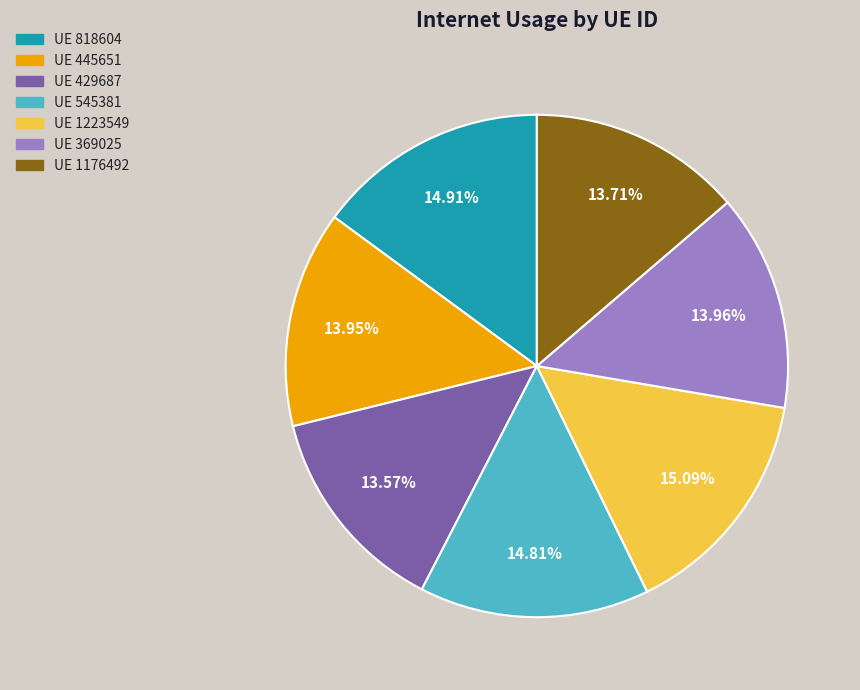

Is there a majority slice in this chart?

No